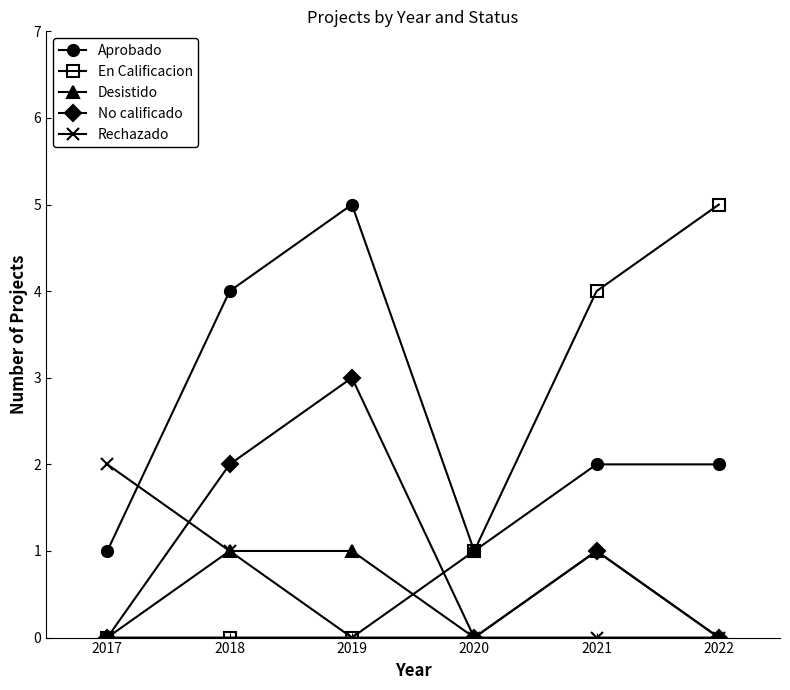

What is the approximate value of Rechazado at 2017?

2